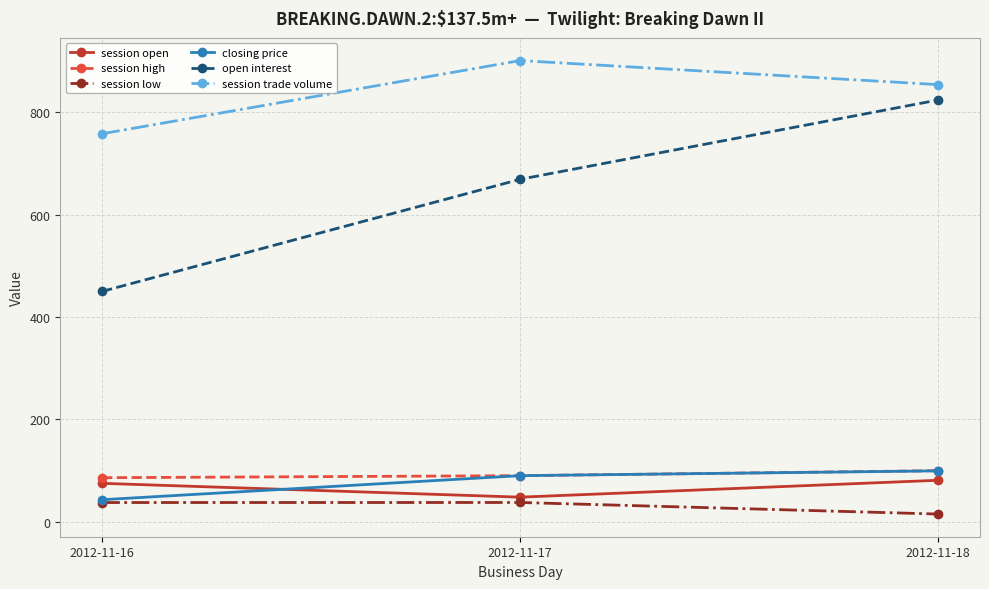

At which label does session open reach its minimum?

2012-11-17